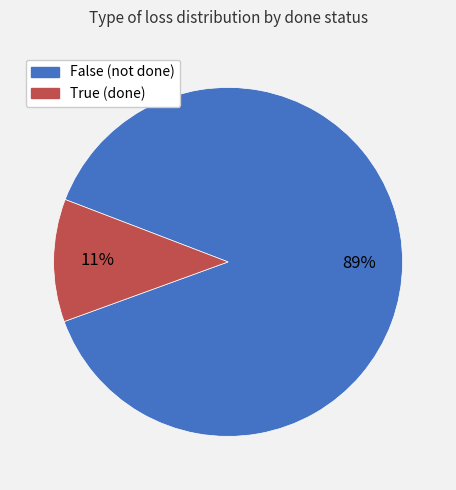

How many slices are in this pie chart?

2